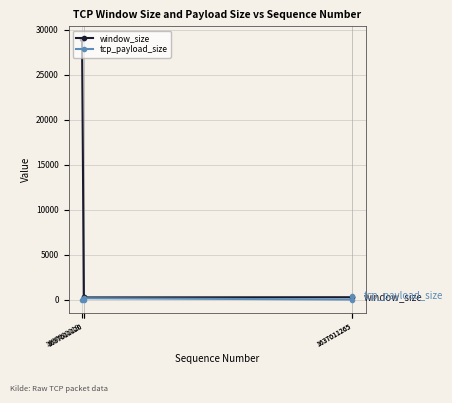

What value does the window_size series have at 1637011265, to the nearest 100?

300